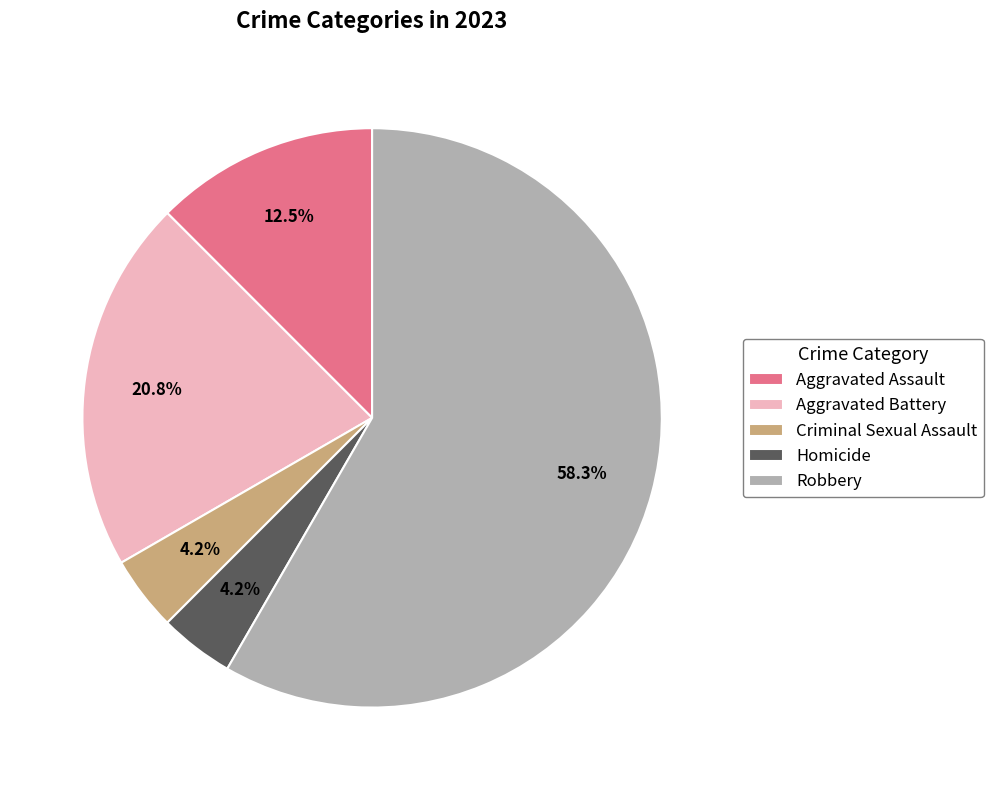

What percentage is the Homicide slice, to the nearest percent?

4%